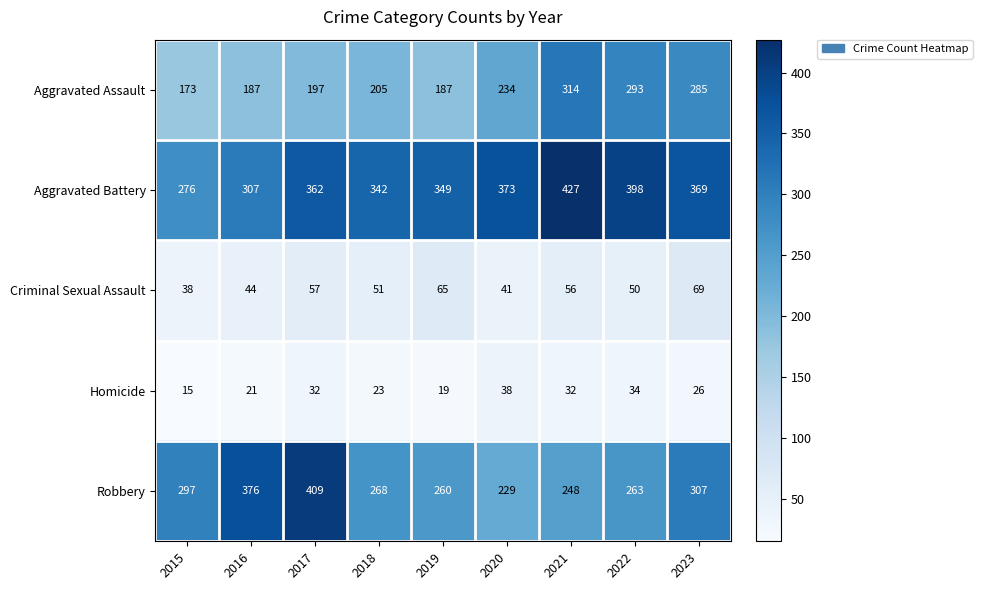

Between 2019 and 2022, which series saw the biggest shift?

Aggravated Assault